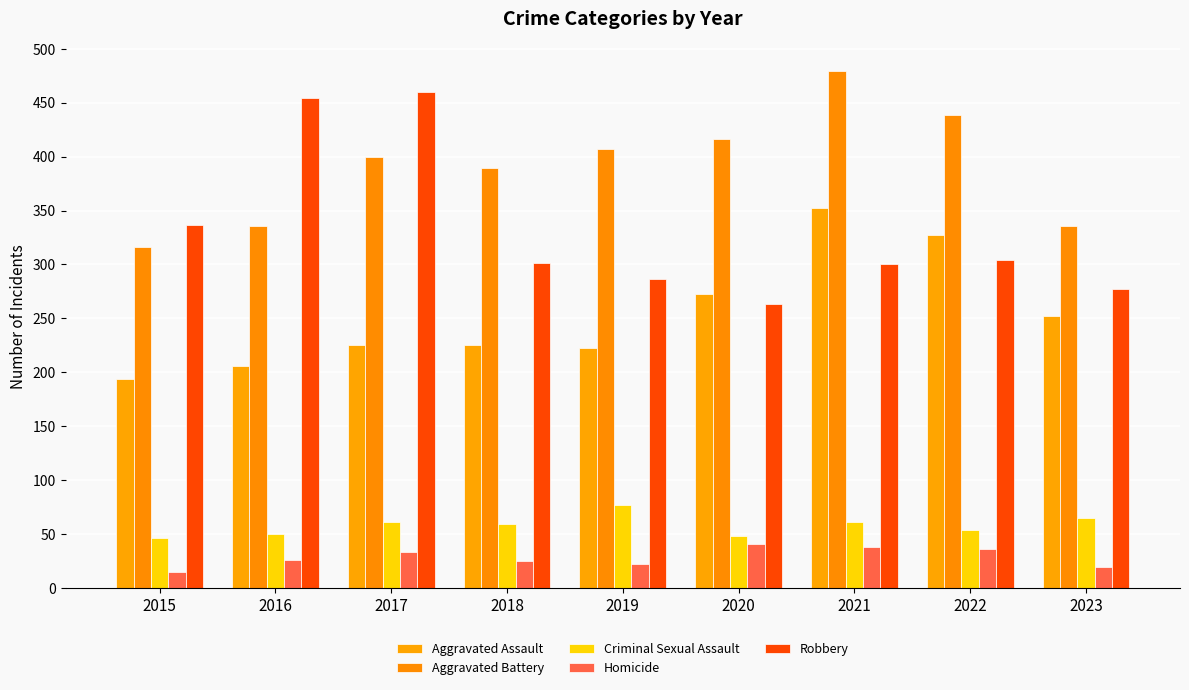

What are all the series names shown in the legend?

Aggravated Assault, Aggravated Battery, Criminal Sexual Assault, Homicide, Robbery